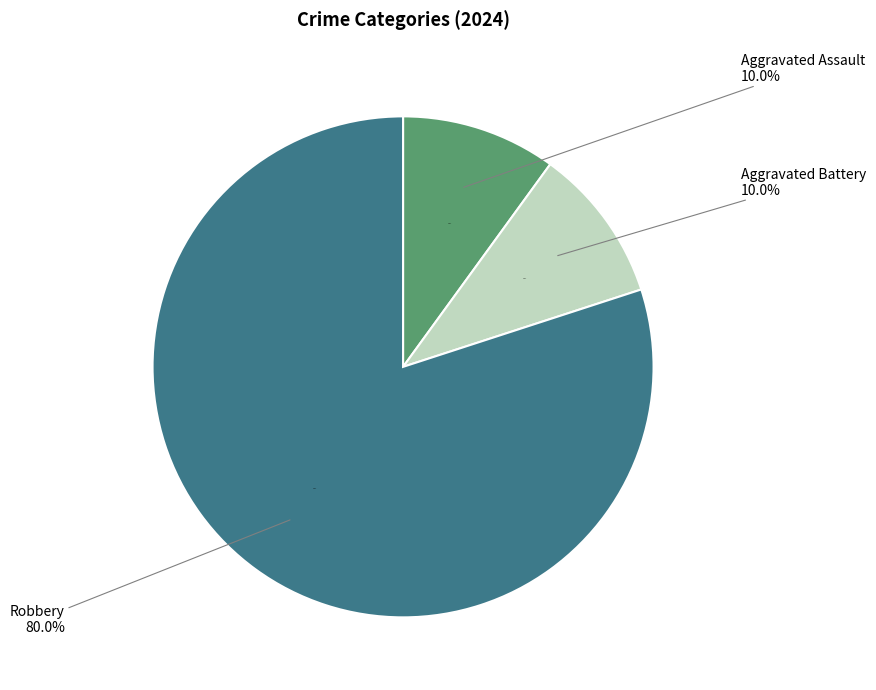

True or false: Aggravated Assault accounts for 2% of the total.

False